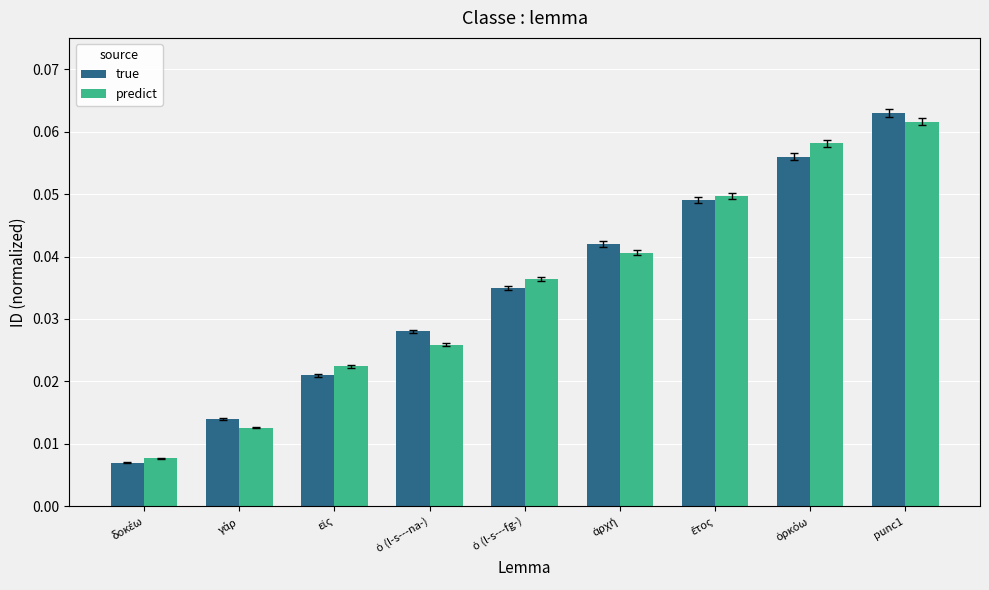

Which category has the highest value across all series?

punc1